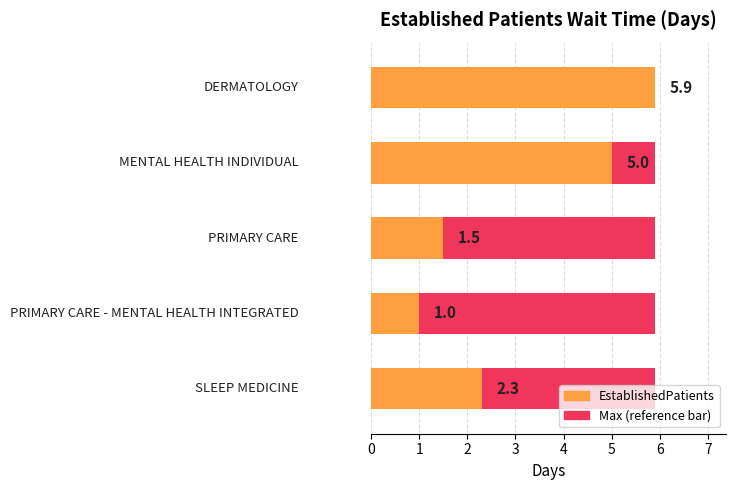

How many groups of bars are there?

5